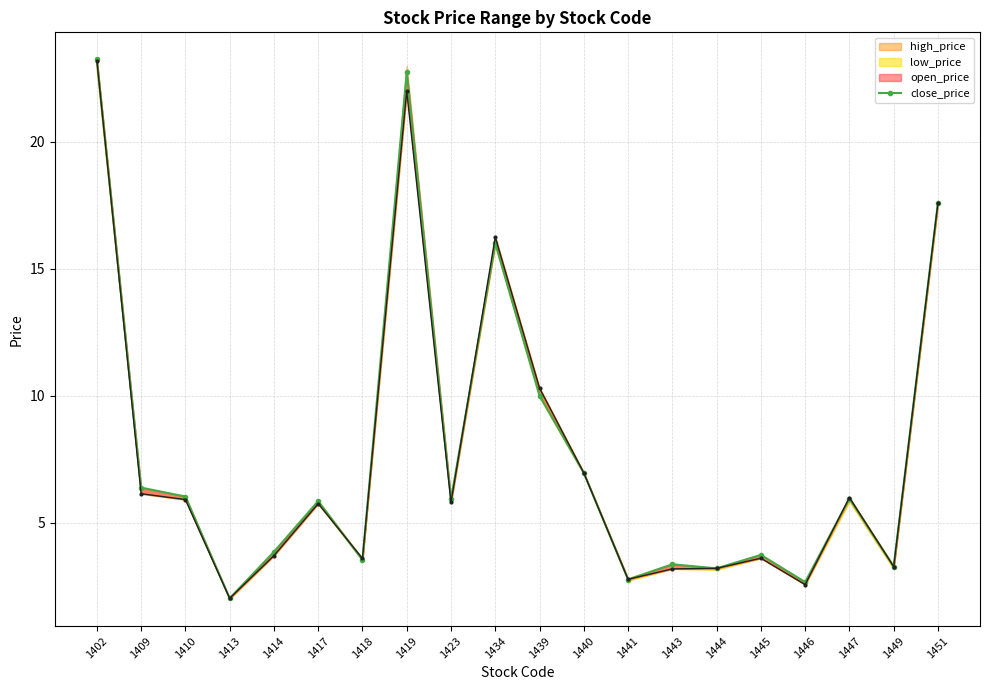

What is the change in value from 1409 to 1418?

-2.9